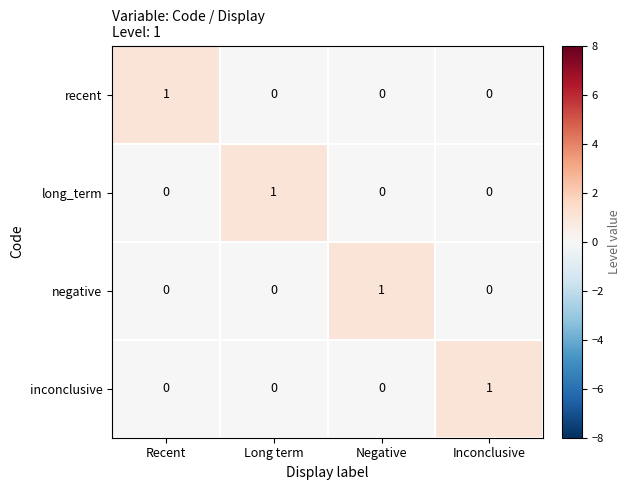

Is the value of recent at Recent greater than the value of negative at Recent?

Yes